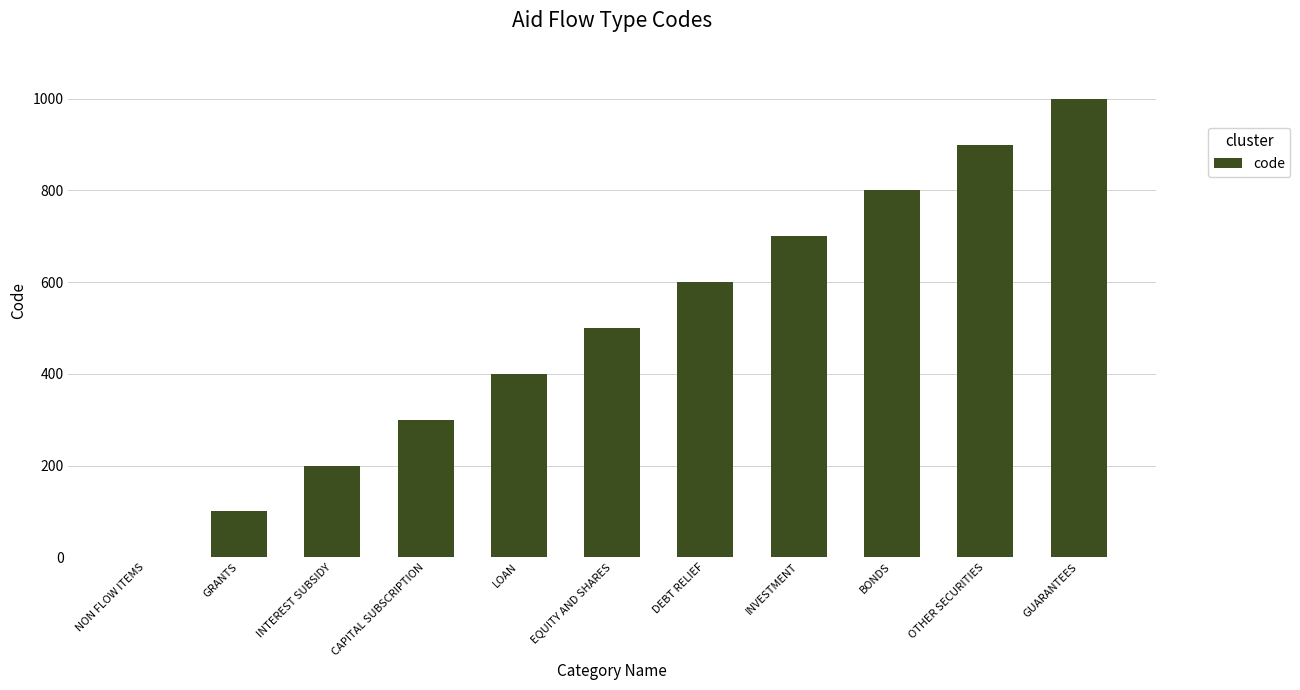

Which label corresponds to the largest value in the chart?

GUARANTEES